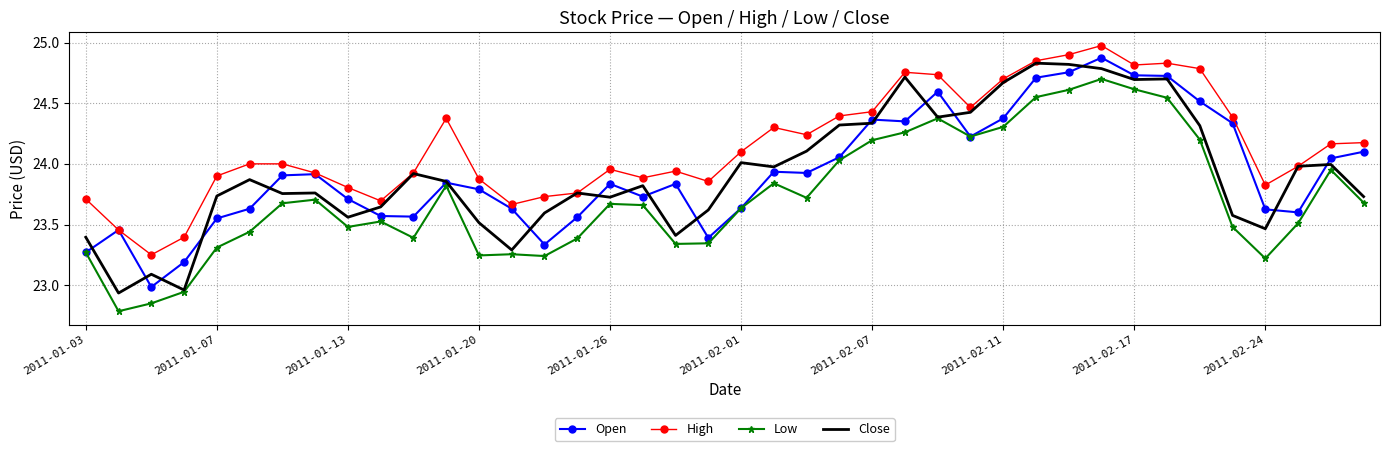

Which series has the largest total across all categories?

High